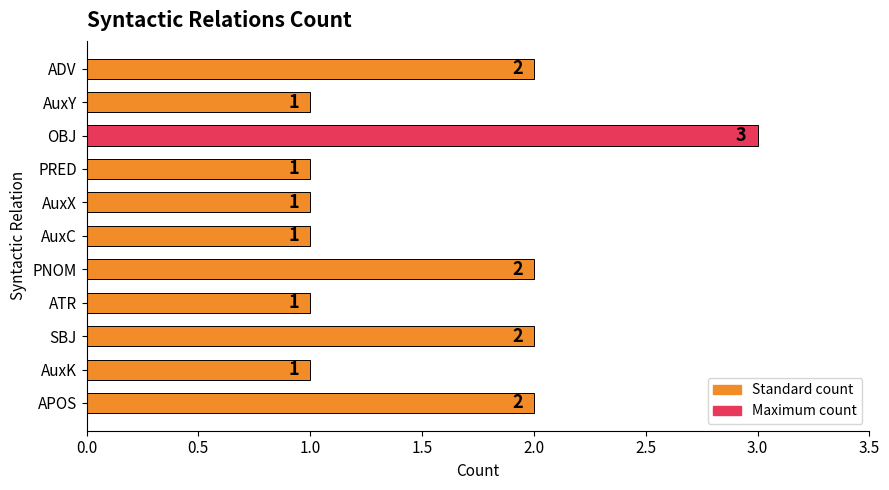

What is the ratio of the value at ATR to the value at AuxX?

1.0